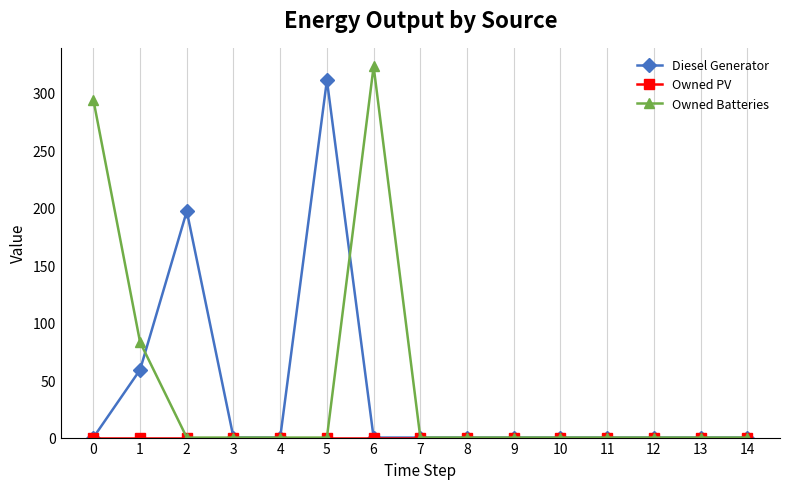

Which series has the widest spread of values?

Owned Batteries